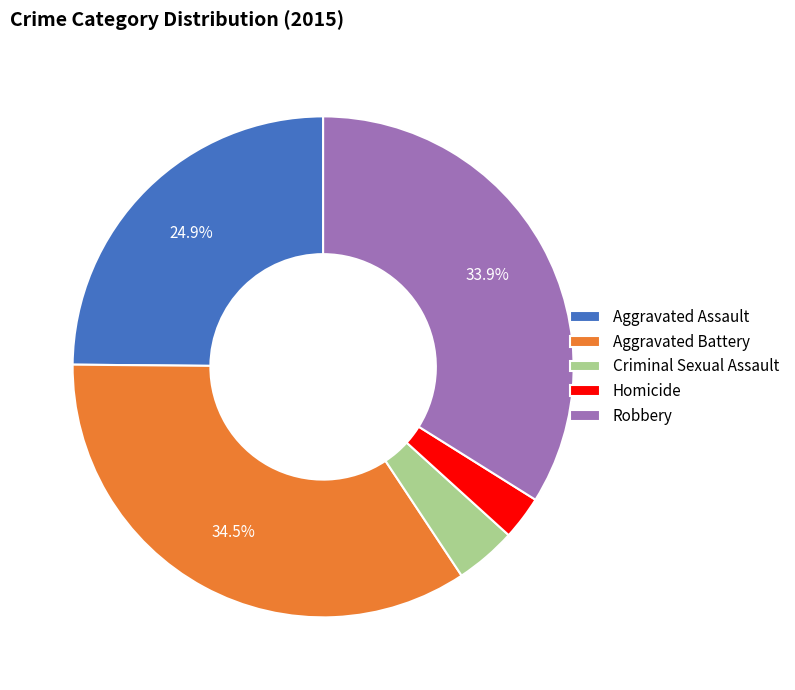

Is there a majority slice in this chart?

No